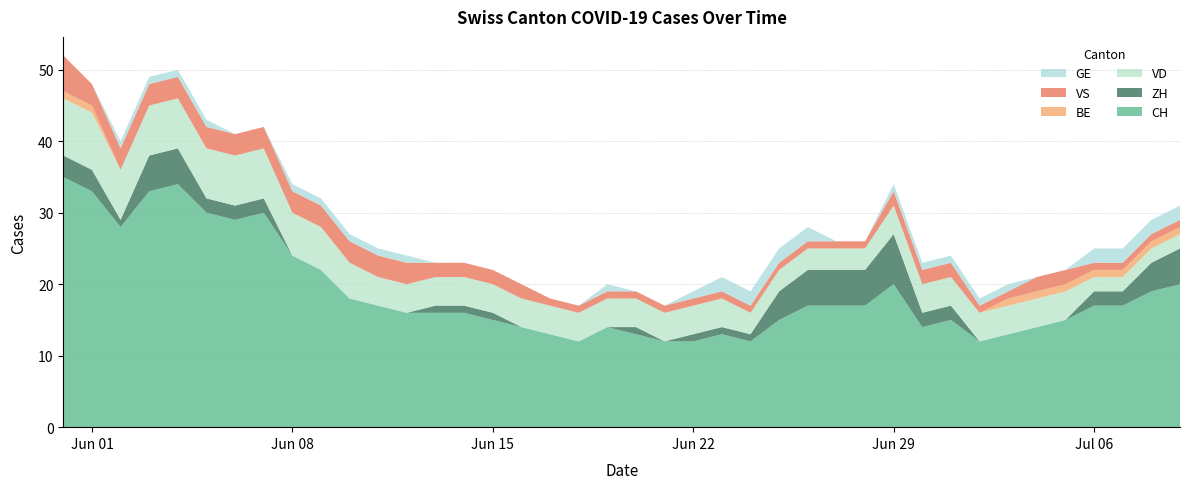

Reading right to left, what are all the values shown in this chart?

CH: 20	19	17	17	15	14	13	12	15	14	20	17	17	17	15	12	13	12	12	13	14	12	13	14	15	16	16	16	17	18	22	24	30	29	30	34	33	28	33	35
ZH: 5	4	2	2	0	0	0	0	2	2	7	5	5	5	4	1	1	1	0	1	0	0	0	0	1	1	1	0	0	0	0	0	2	2	2	5	5	1	3	3
VD: 2	2	2	2	4	4	4	4	4	4	4	3	3	3	3	3	4	4	4	4	4	4	4	4	4	4	4	4	4	5	6	6	7	7	7	7	7	7	8	8
BE: 1	1	1	1	1	1	1	0	0	0	0	0	0	0	0	0	0	0	0	0	0	0	0	0	0	0	0	0	0	0	0	0	0	0	0	0	0	0	1	1
VS: 1	1	1	1	2	2	1	1	2	2	2	1	1	1	1	1	1	1	1	1	1	1	1	2	2	2	2	3	3	3	3	3	3	3	3	3	3	3	3	5
GE: 2	2	2	2	0	0	1	1	1	1	1	0	0	2	2	2	2	1	0	0	1	0	0	0	0	0	0	1	1	1	1	1	0	0	1	1	1	1	0	0